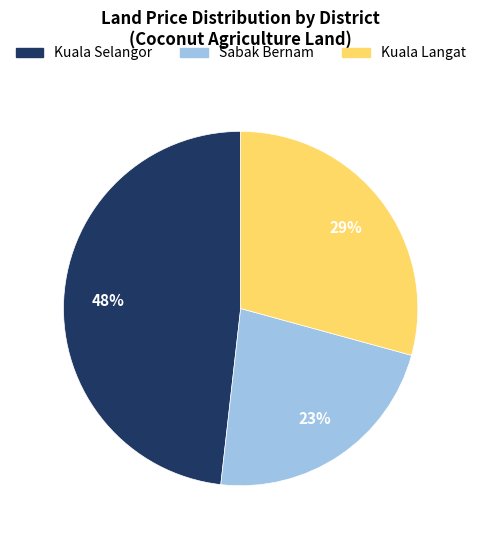

To the nearest percent, what is the combined percentage of Sabak Bernam and Kuala Selangor?

71%